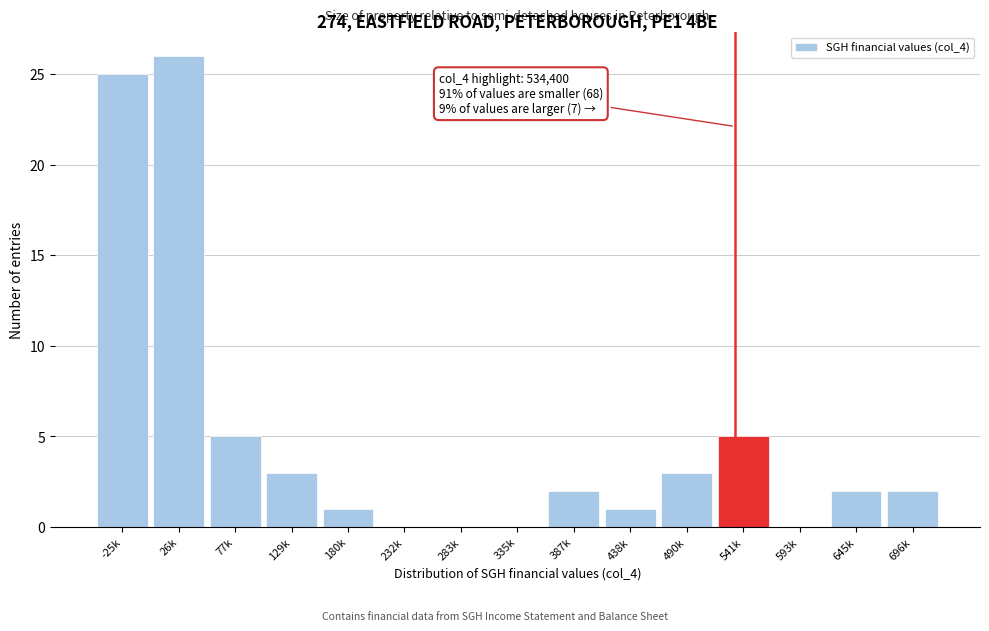

Reading right to left, transcribe all the data shown in this chart.

696k=2	645k=2	593k=0	541k=5	490k=3	438k=1	387k=2	335k=0	283k=0	232k=0	180k=1	129k=3	77k=5	26k=26	-25k=25